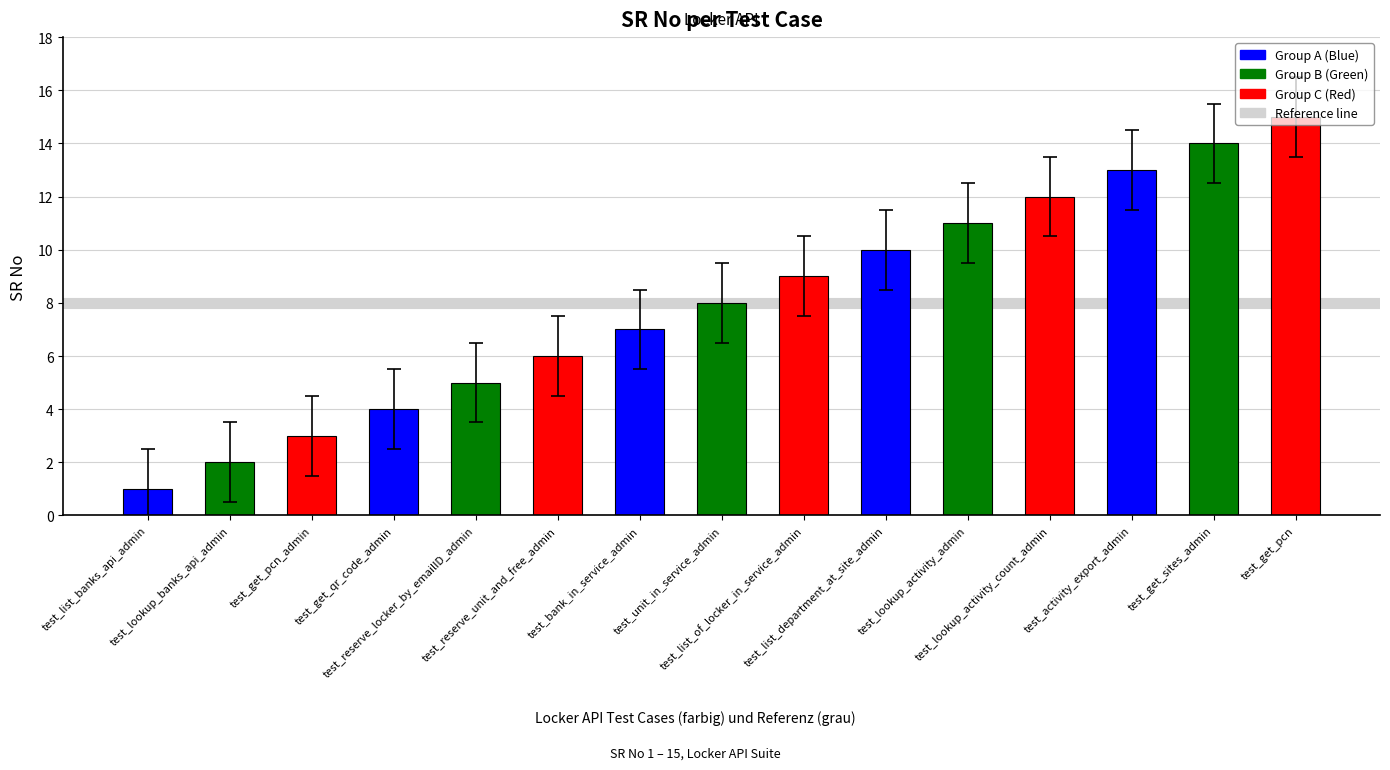

What is the average value?

8